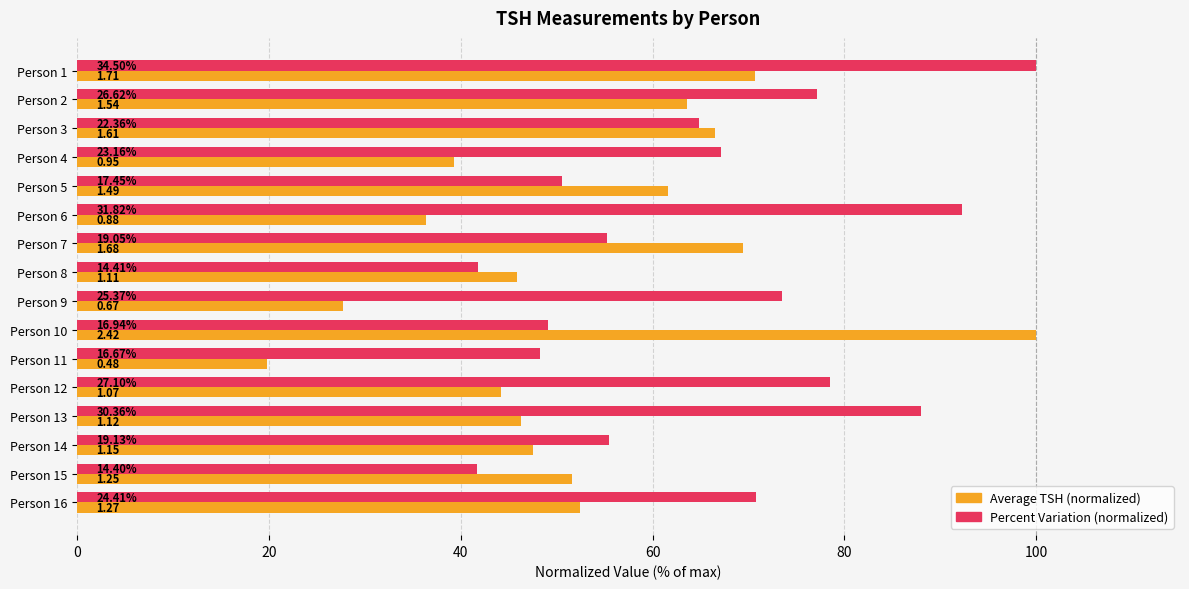

How many groups of bars are there?

16